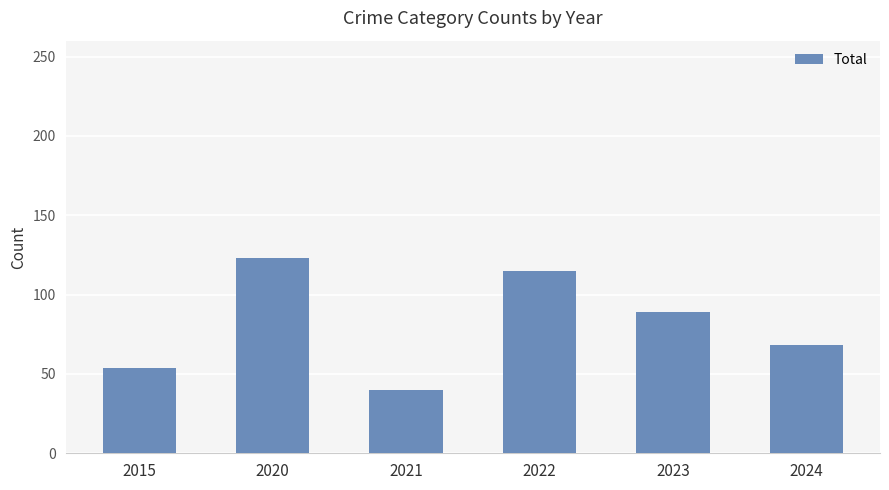

Count the number of categories in the chart.

6